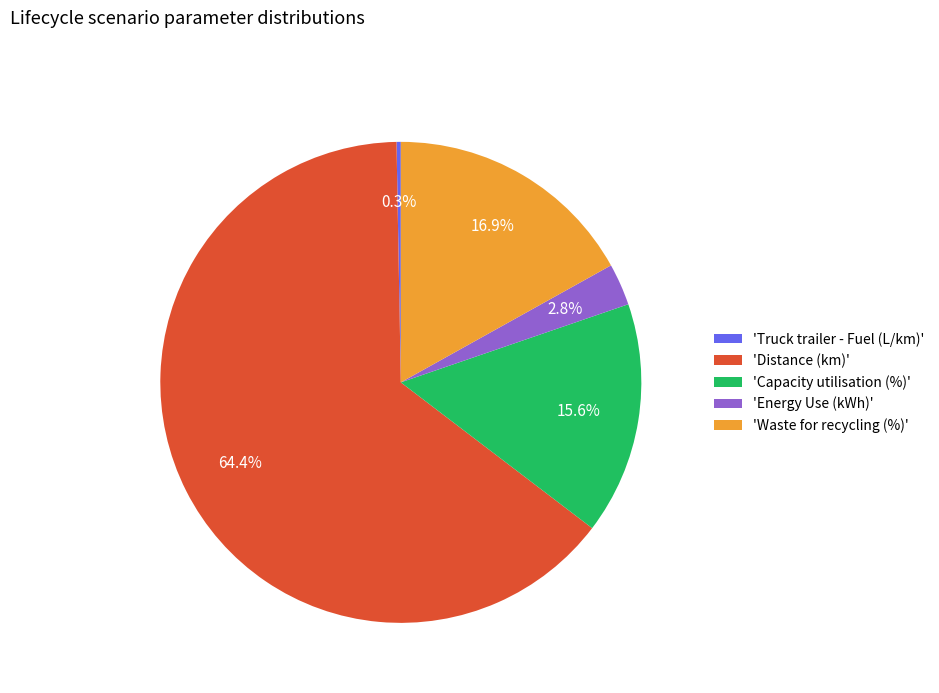

Is there any slice that represents more than half of the pie?

Yes